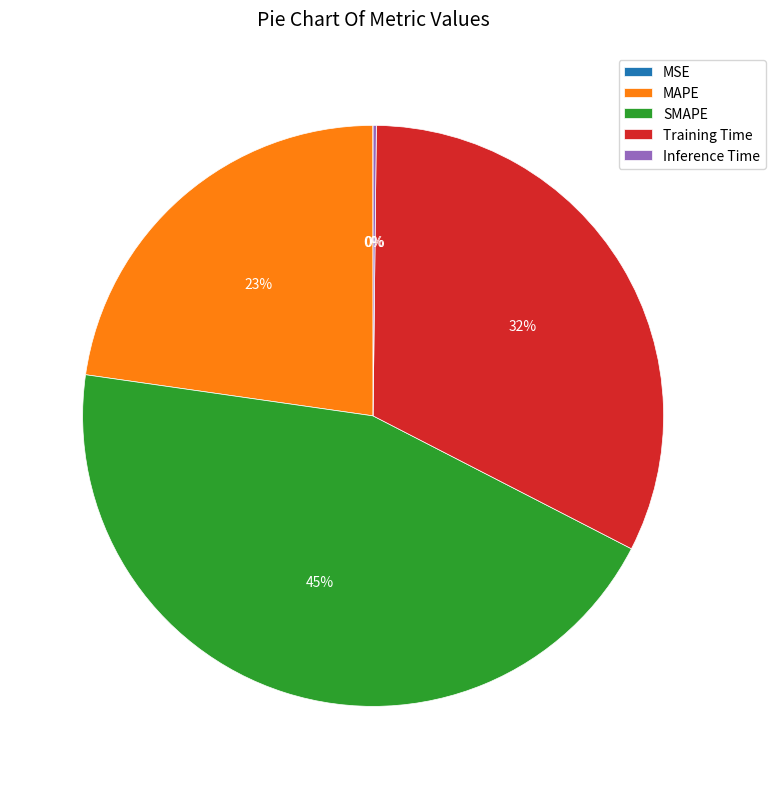

Which slice is the largest?

SMAPE